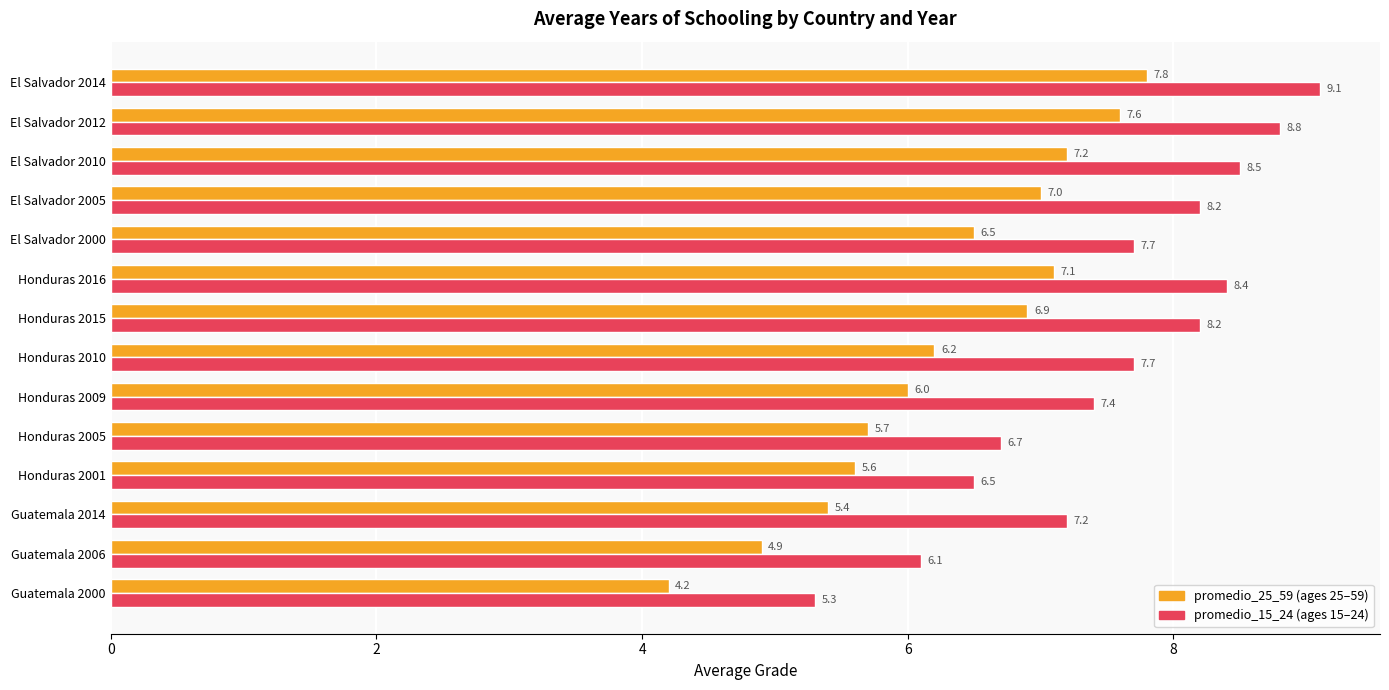

What is the maximum value shown in the chart?

9.1